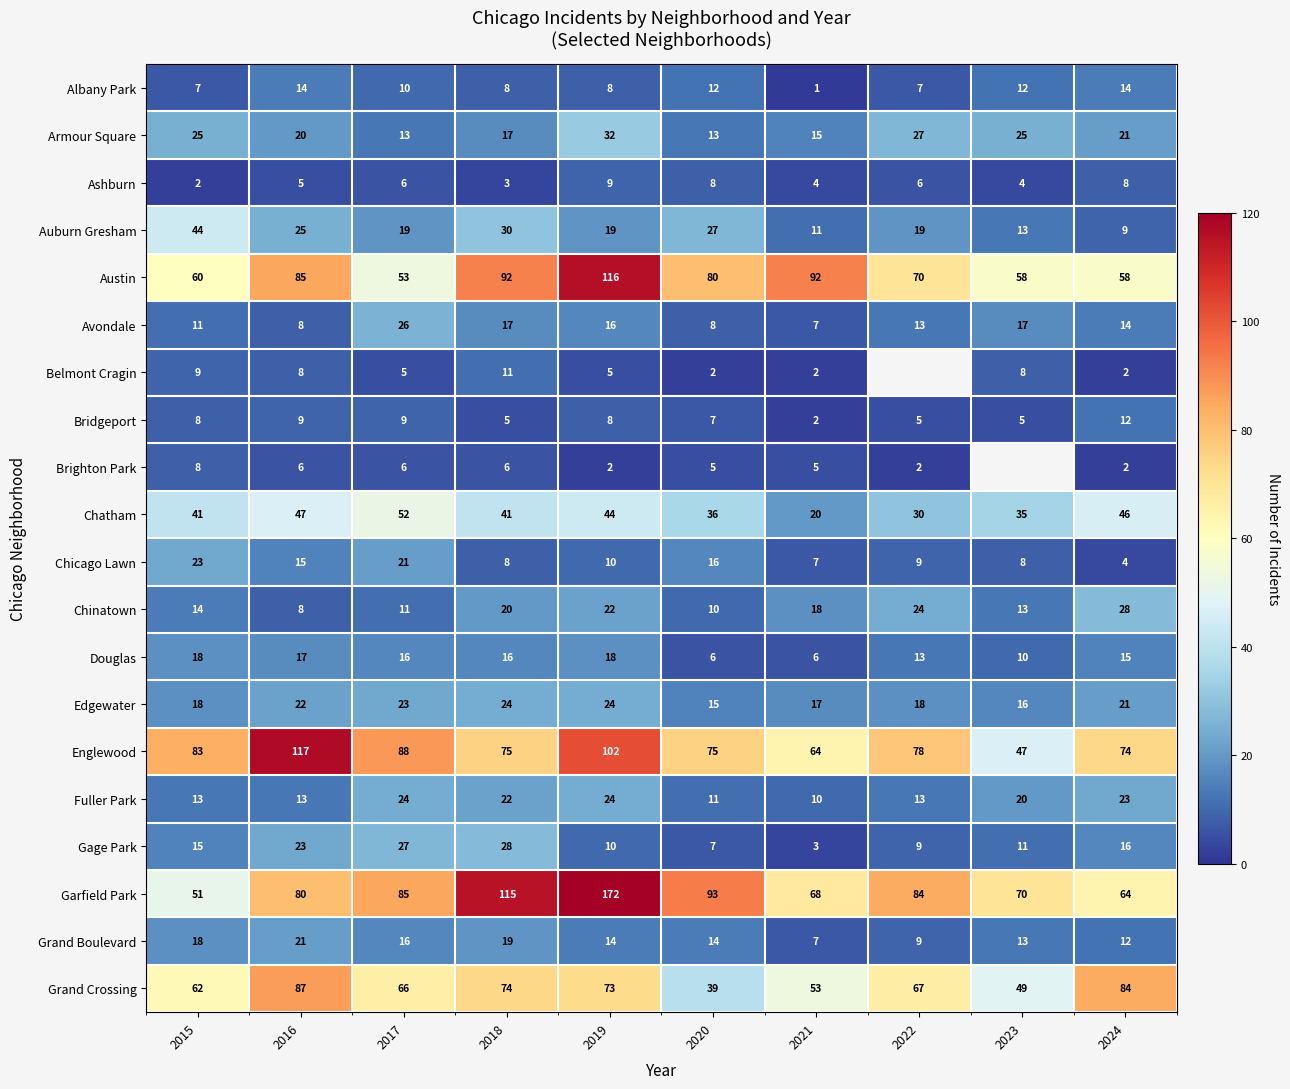

Between 2024 and 2016, which is larger?

2024